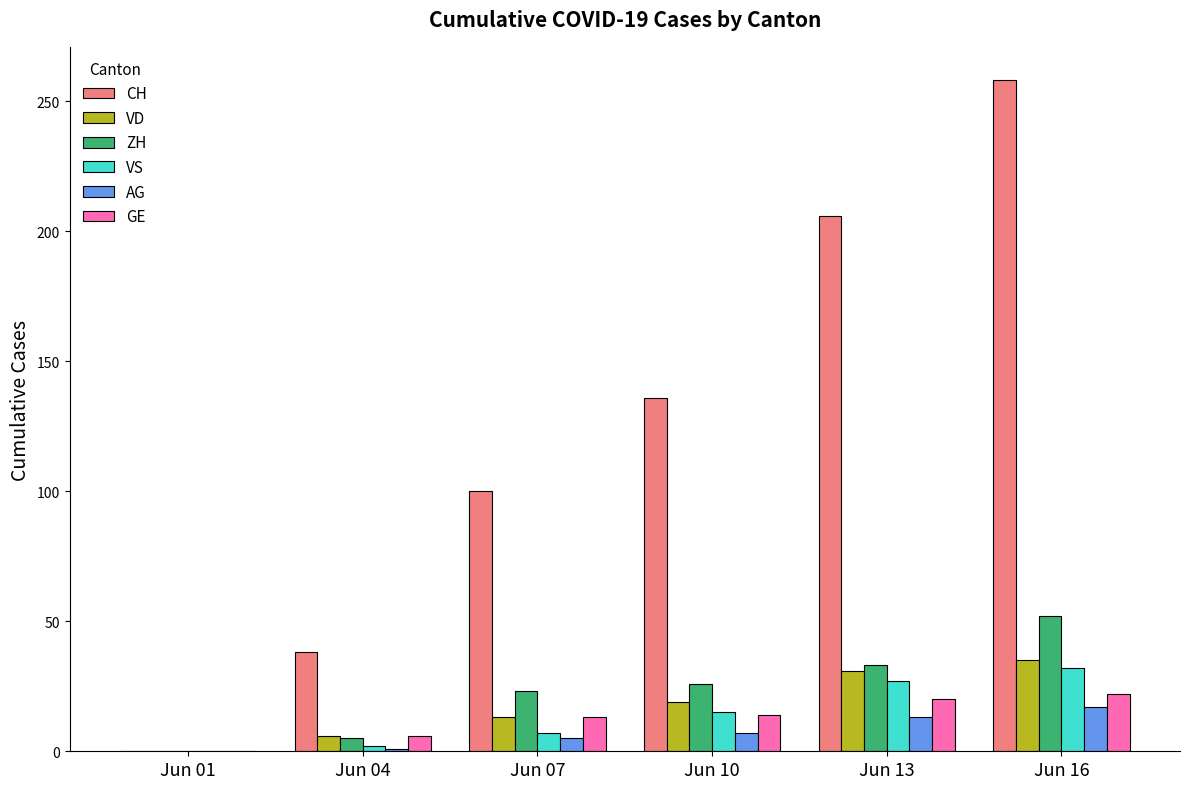

Count the number of categories in the chart.

6